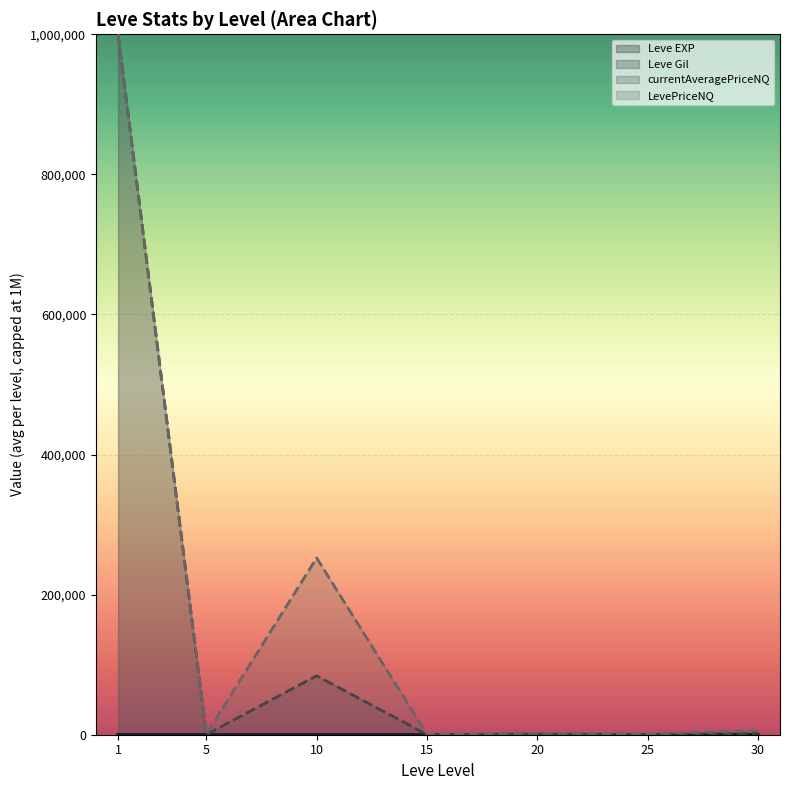

What value does the currentAveragePriceNQ (line) series have at 1?

1000000.0